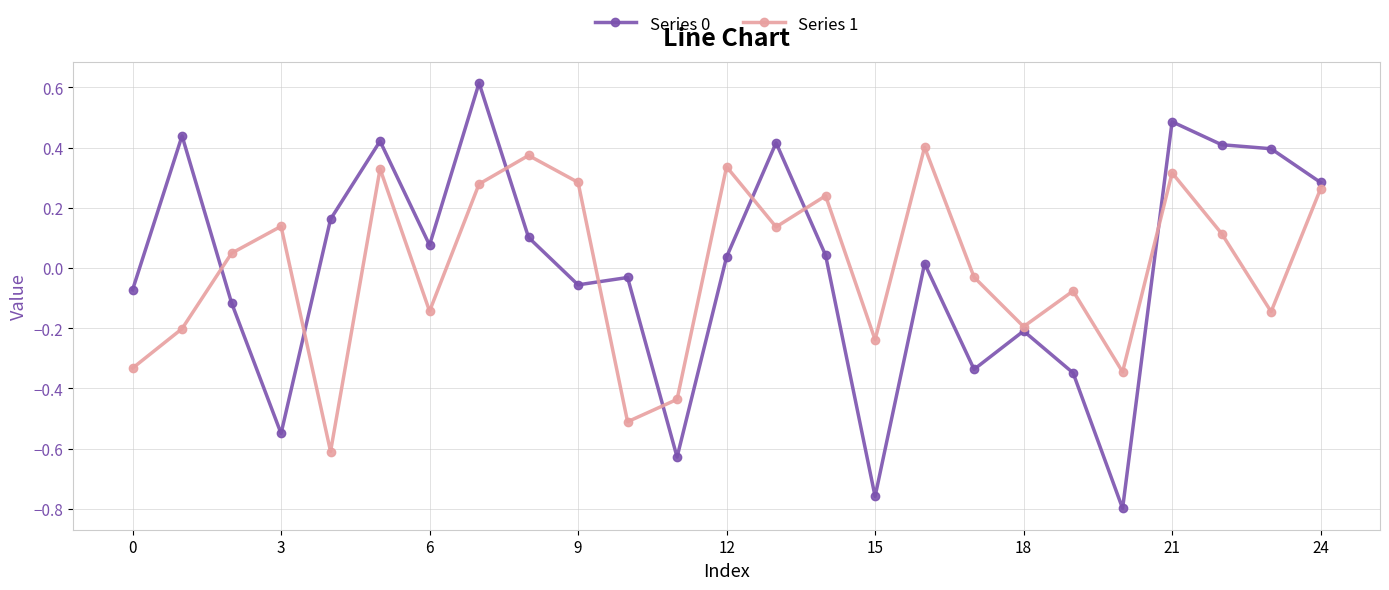

True or false: Series 0 has more than 2 points higher than both neighbors.

True